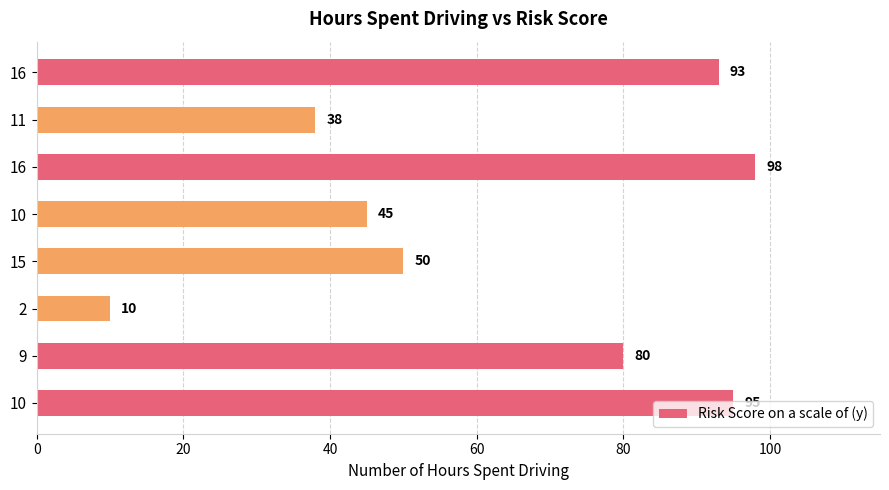

Does the chart contain any negative values?

No